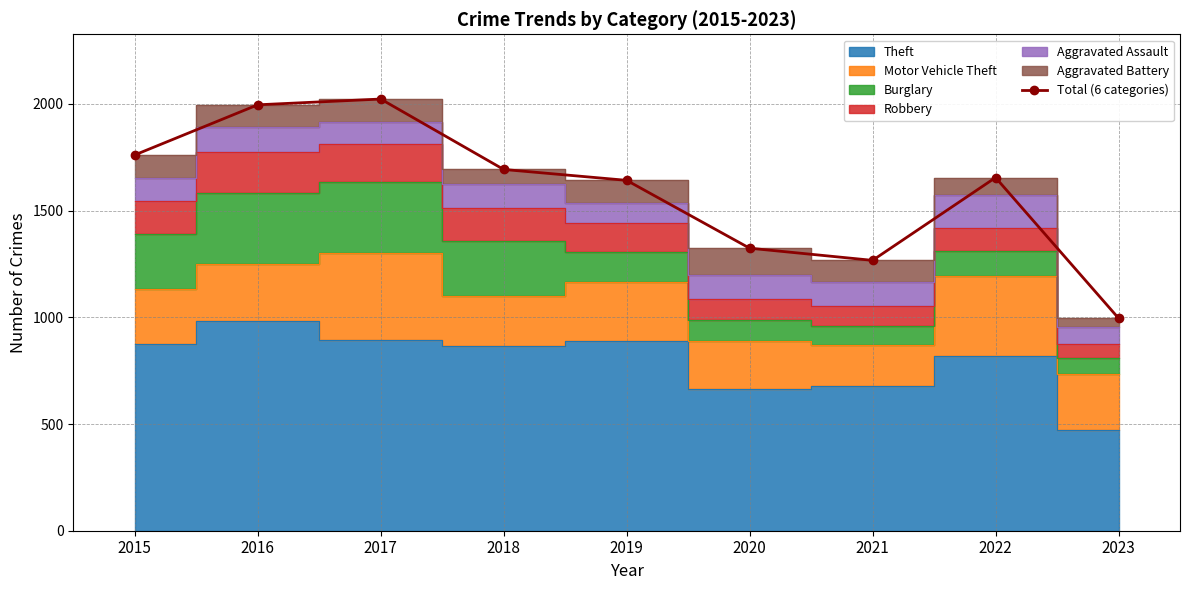

What is the smallest value displayed?

996